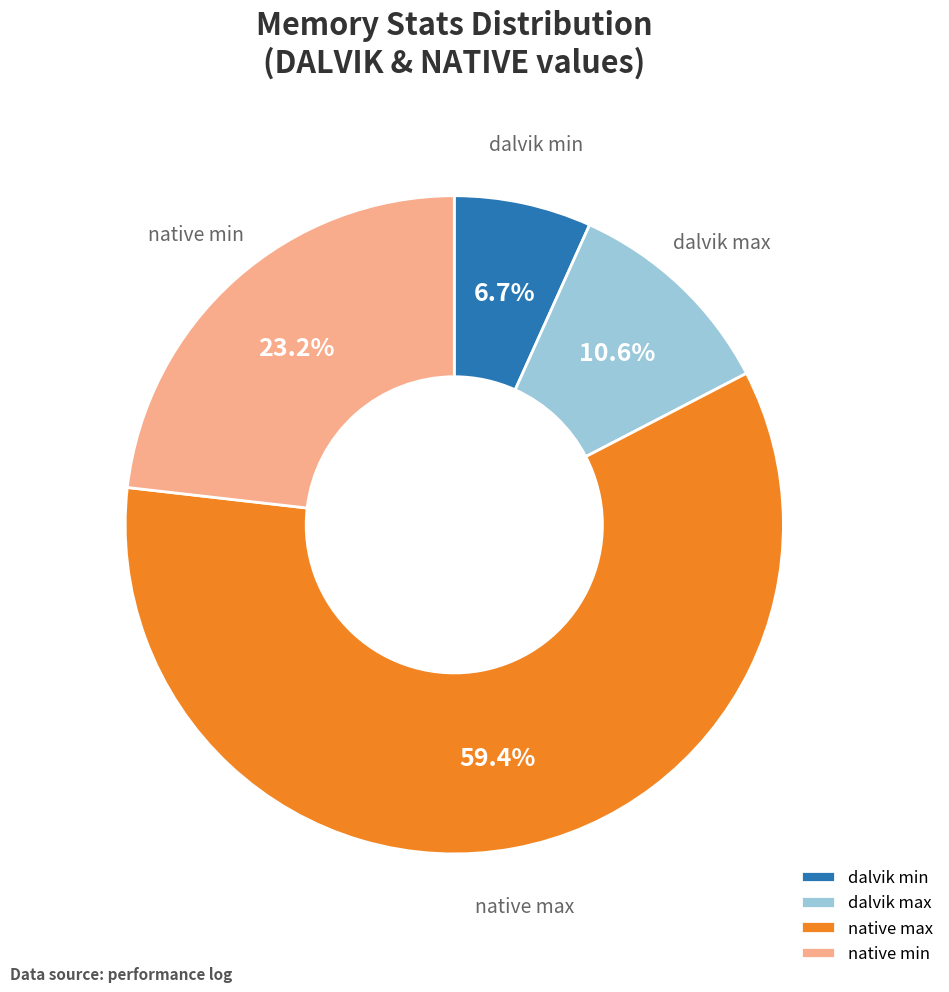

How much of the chart is everything except dalvik max?

89.4%